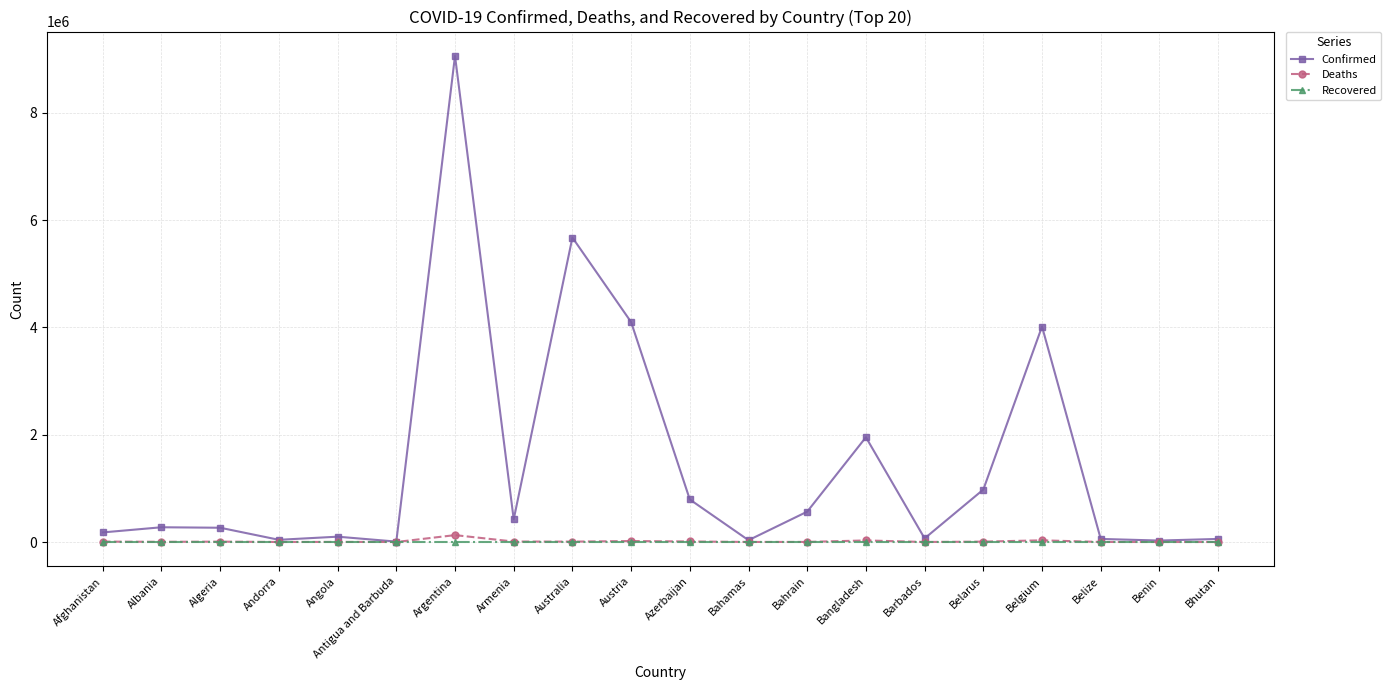

At which category is the sum across all series the highest?

Argentina